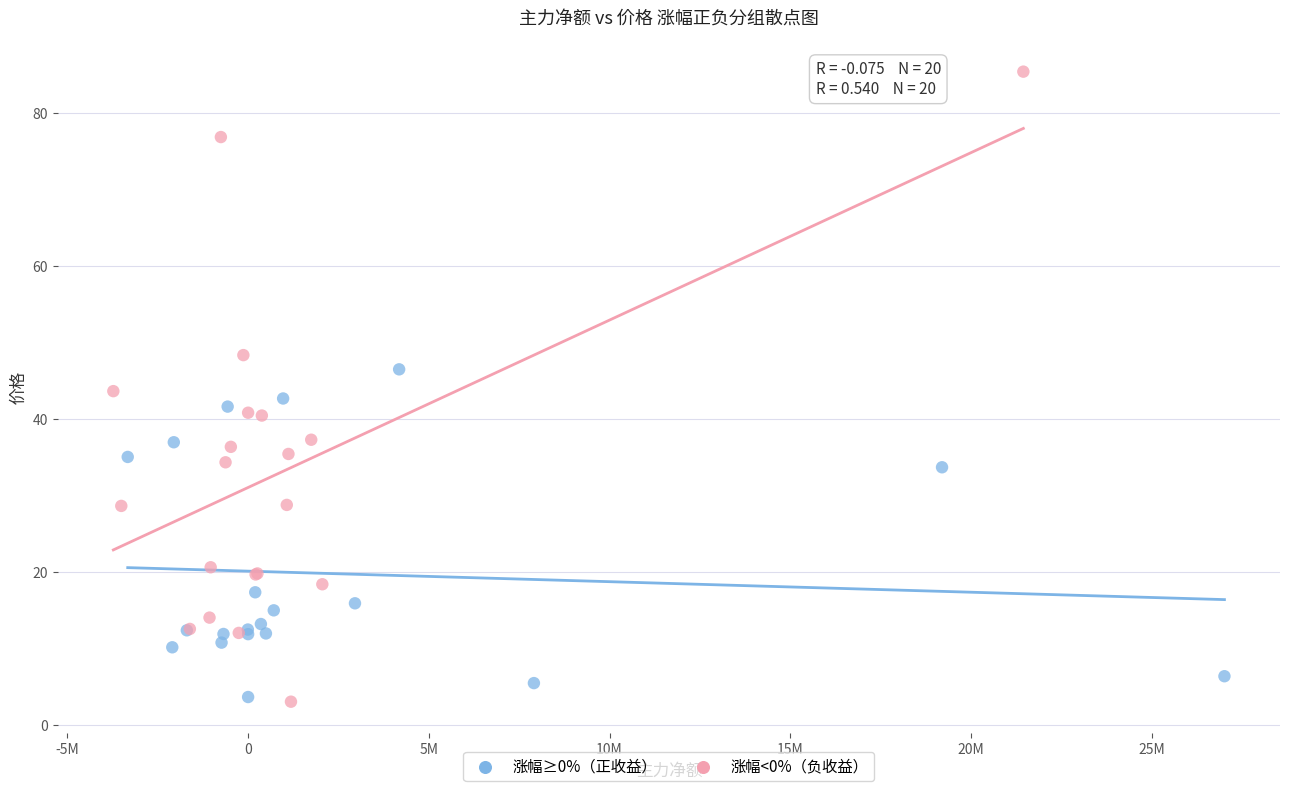

Which series reaches the maximum Y coordinate?

涨幅<0%（负收益）